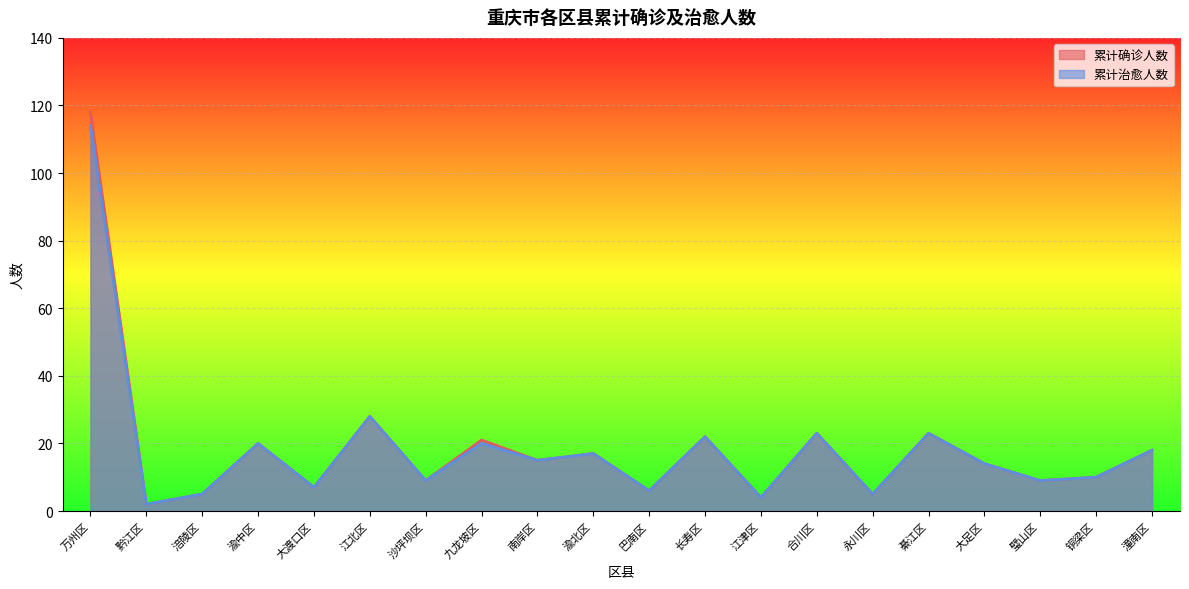

What is the total value across all series at 璧山区?

18